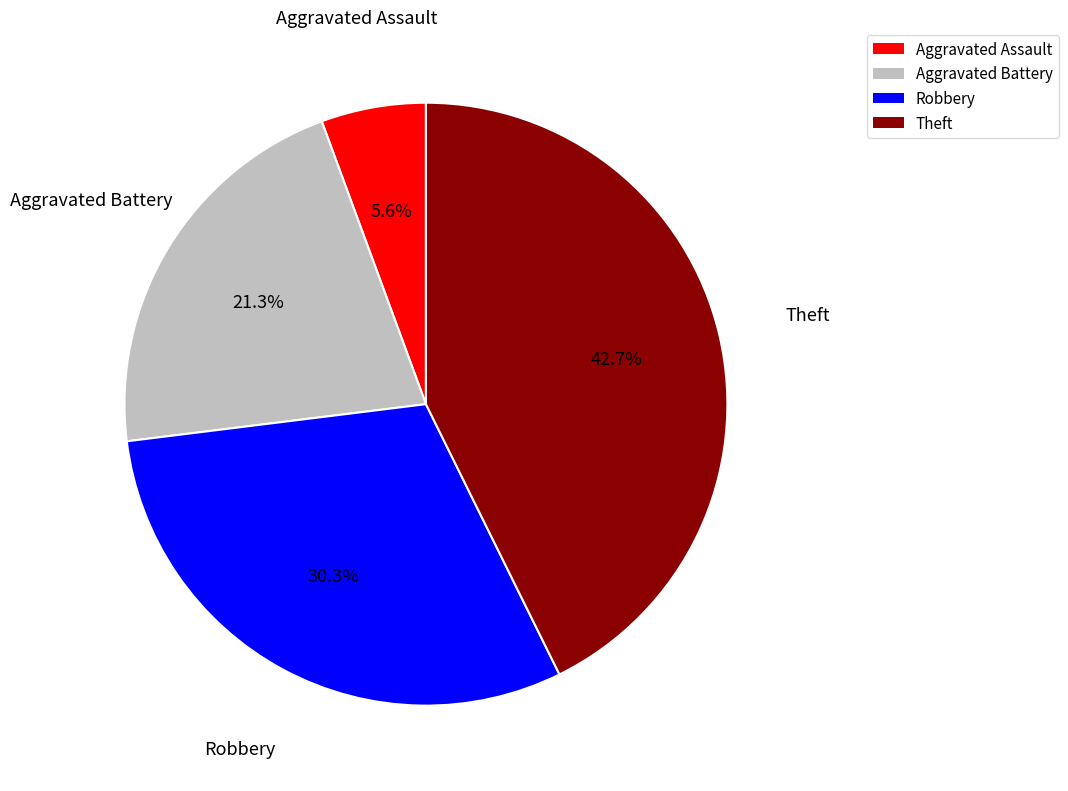

How many slices are in this pie chart?

4